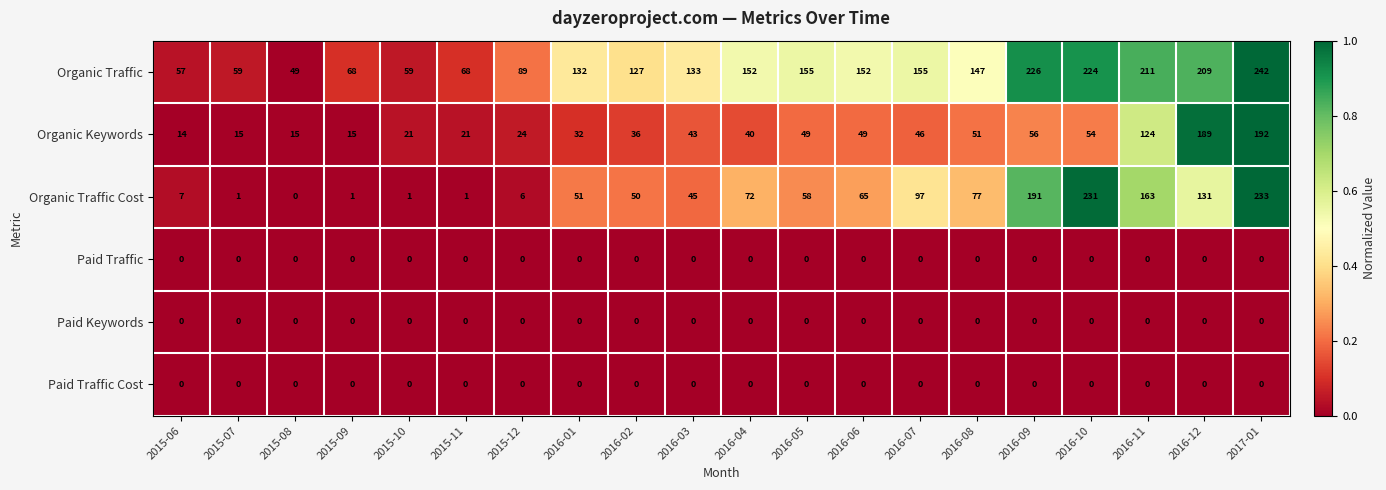

At which category is the sum across all series the highest?

2017-01